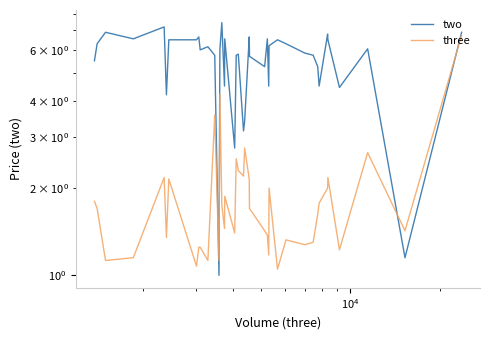

What is the average value of the three series?

1.9